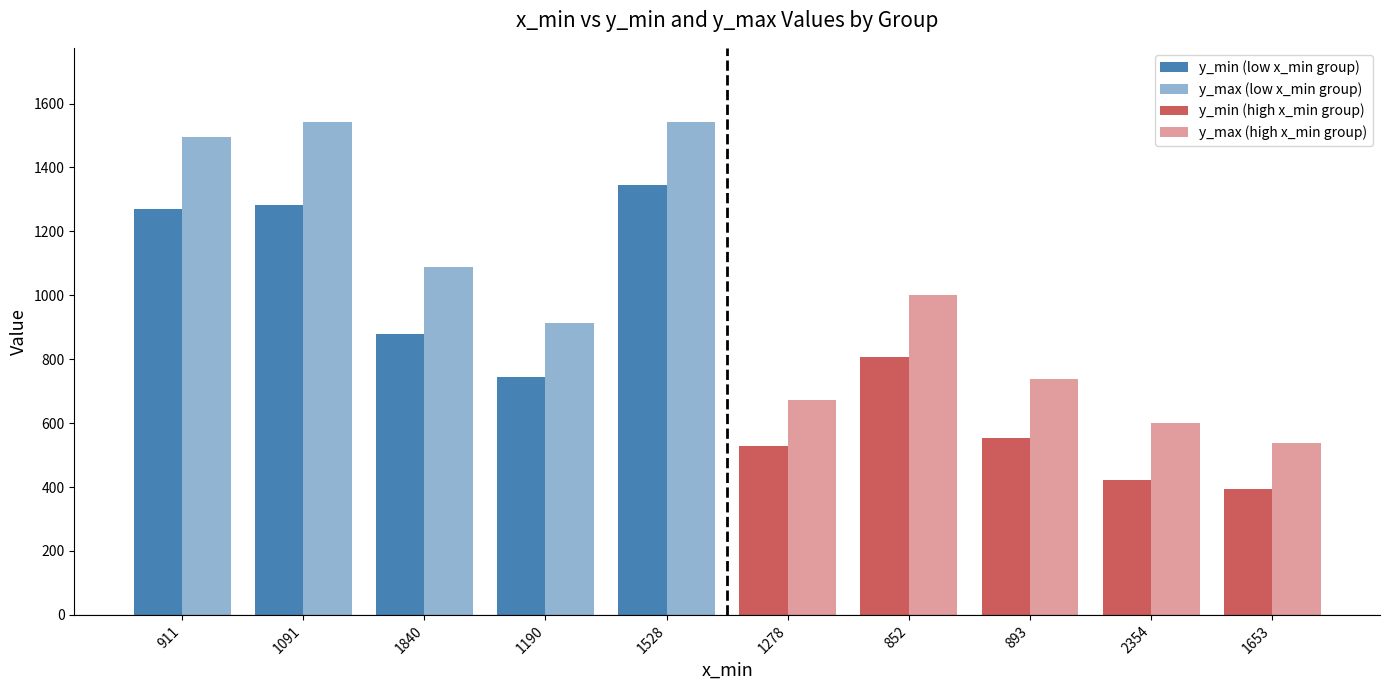

Rank the series by their maximum value, from highest to lowest.

y_max (low x_min group), y_min (low x_min group), y_max (high x_min group), y_min (high x_min group)